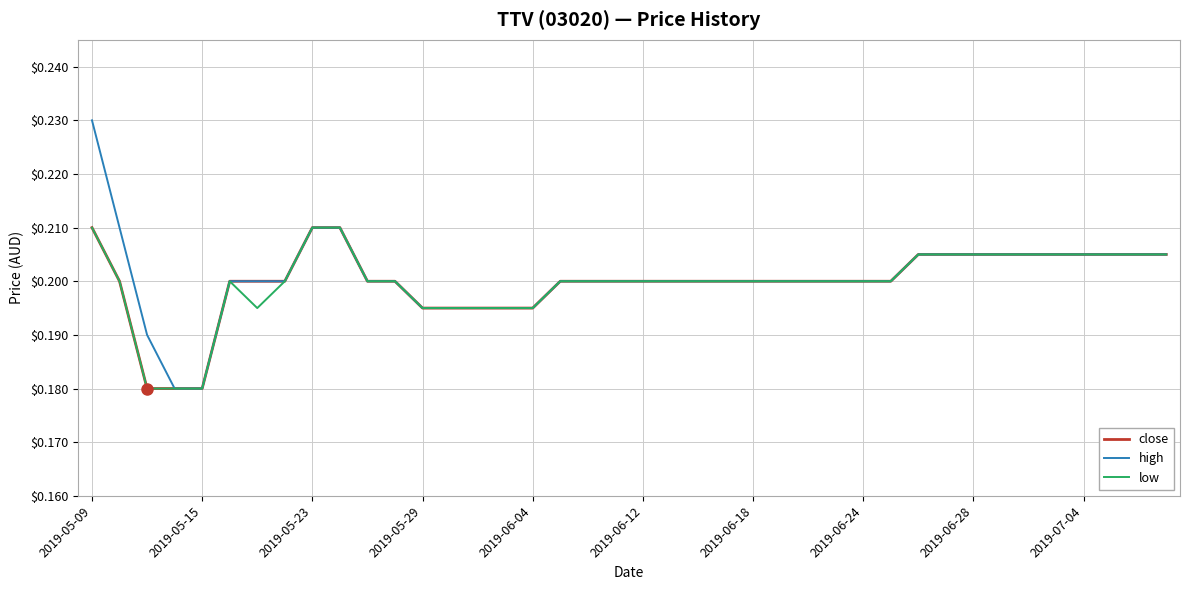

Which series has the widest spread of values?

high